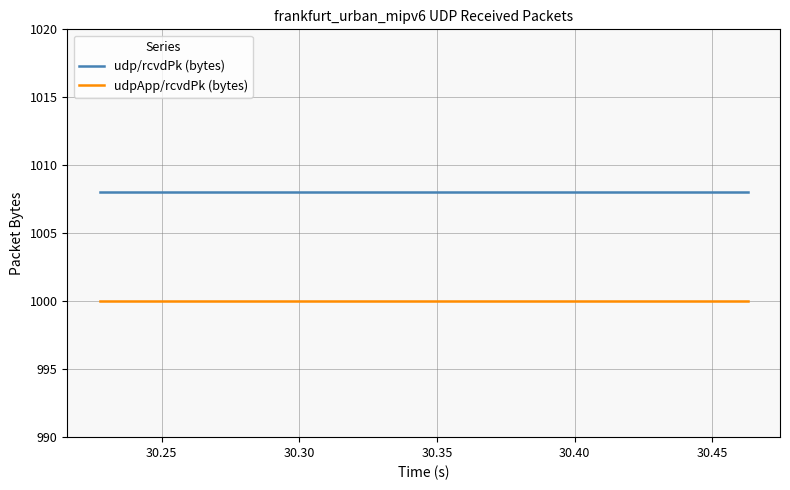

True or false: udpApp/rcvdPk (bytes) and udp/rcvdPk (bytes) cross at least once.

False